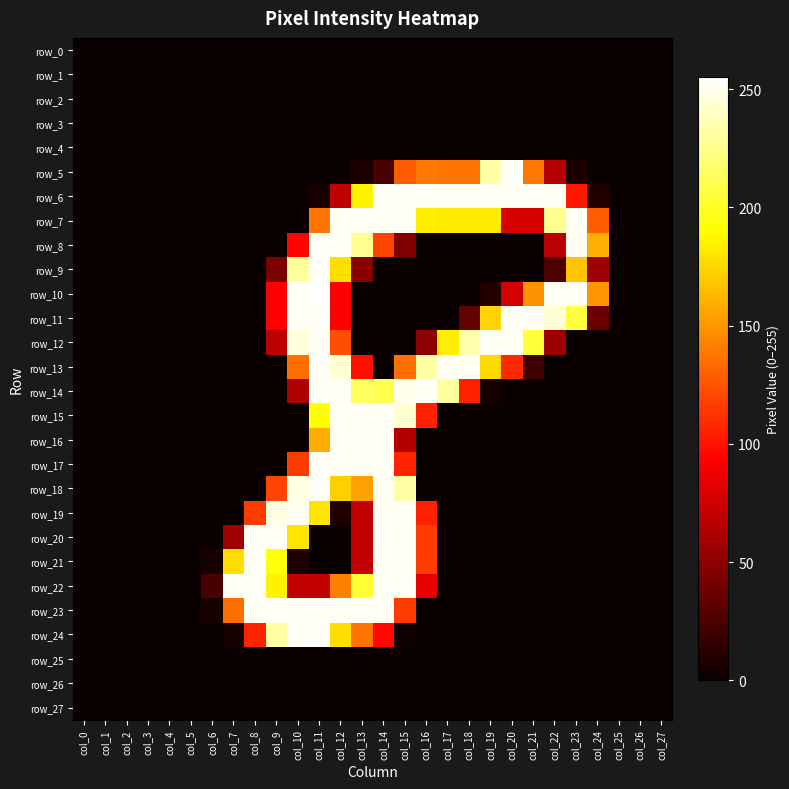

What is the highest value of the row_18 series?

253